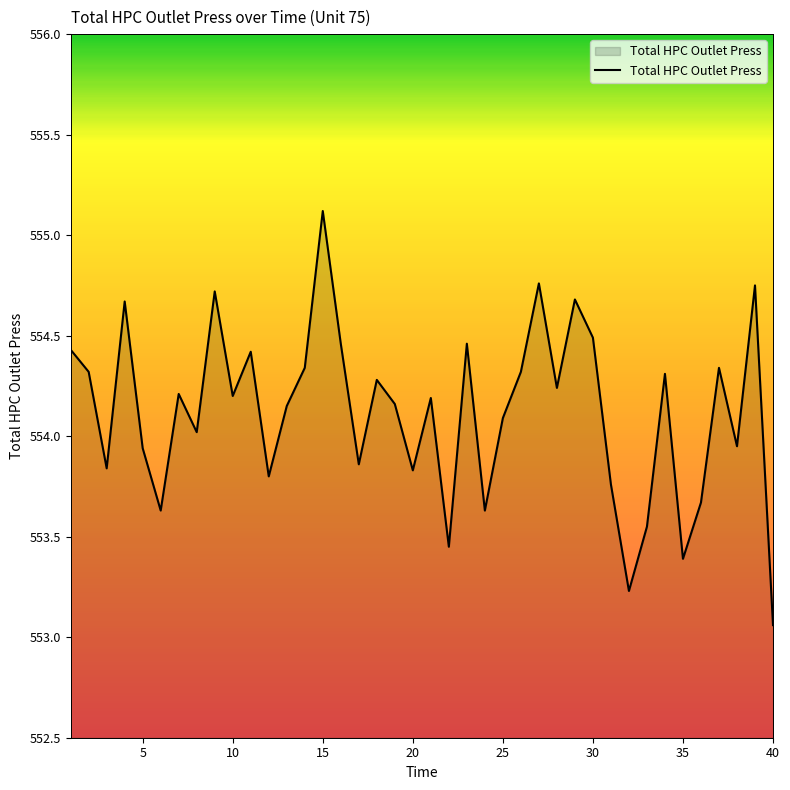

What is the difference between the maximum and minimum values?

2.1